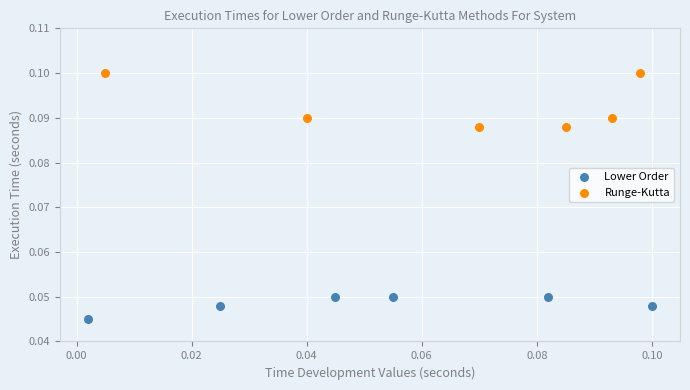

Which series has the largest Y range (max minus min)?

Runge-Kutta